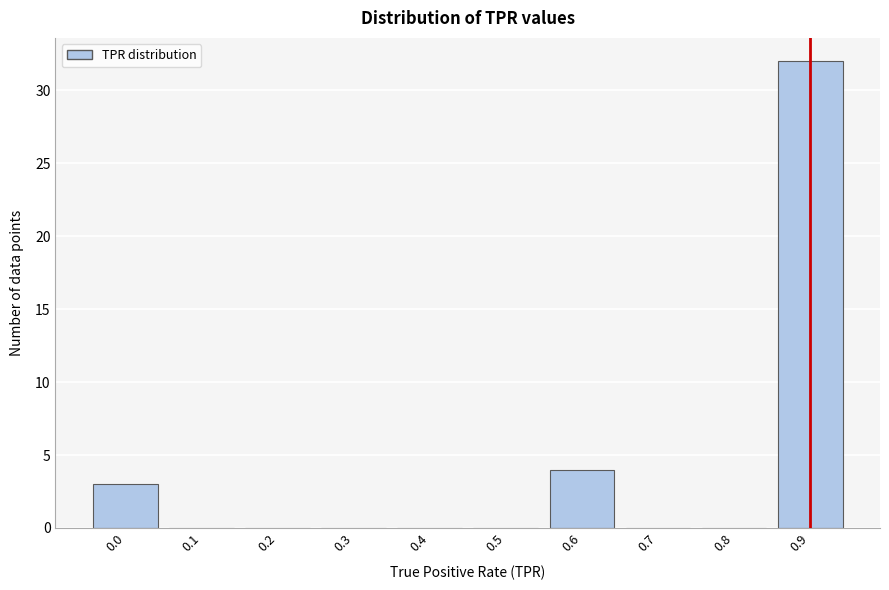

Reading right to left, extract all data points from this chart.

0.9=32	0.8=0	0.7=0	0.6=4	0.5=0	0.4=0	0.3=0	0.2=0	0.1=0	0.0=3